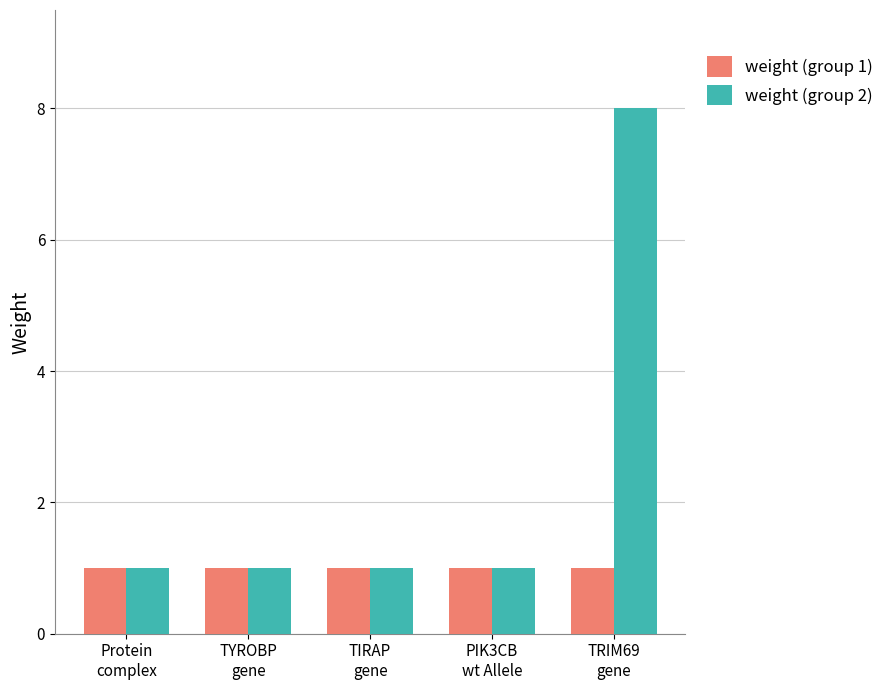

Are the bars grouped side by side (vs. stacked)?

Yes